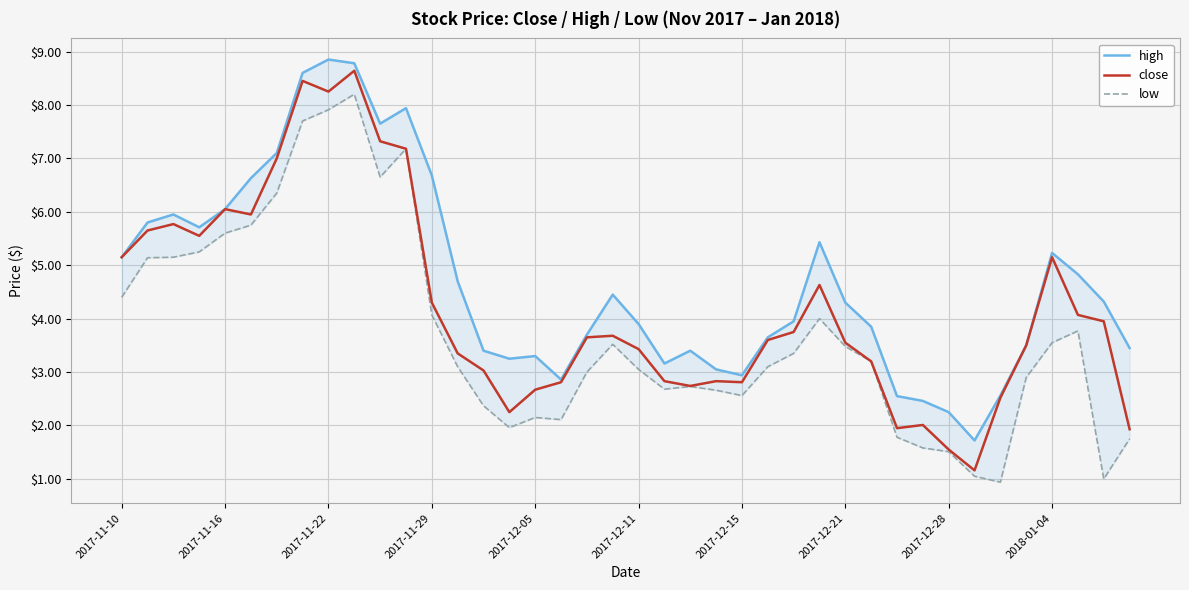

True or false: close has a value of 2.7 at 2017-12-05.

True